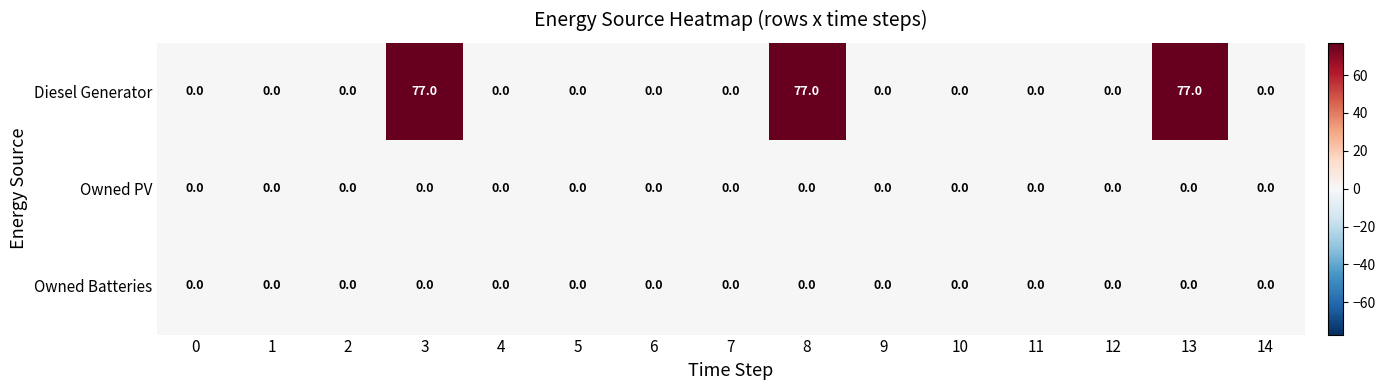

What is the total value across all series at 13?

77